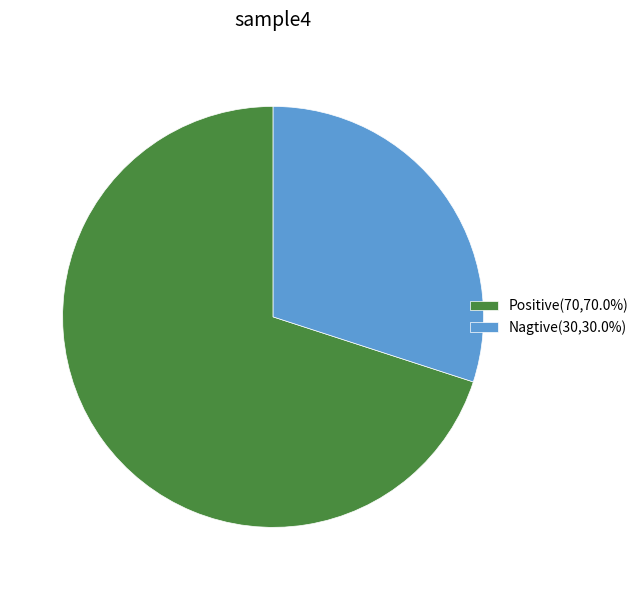

What is the ratio of the value at Positive(70,70.0%) to the value at Nagtive(30,30.0%)?

2.3